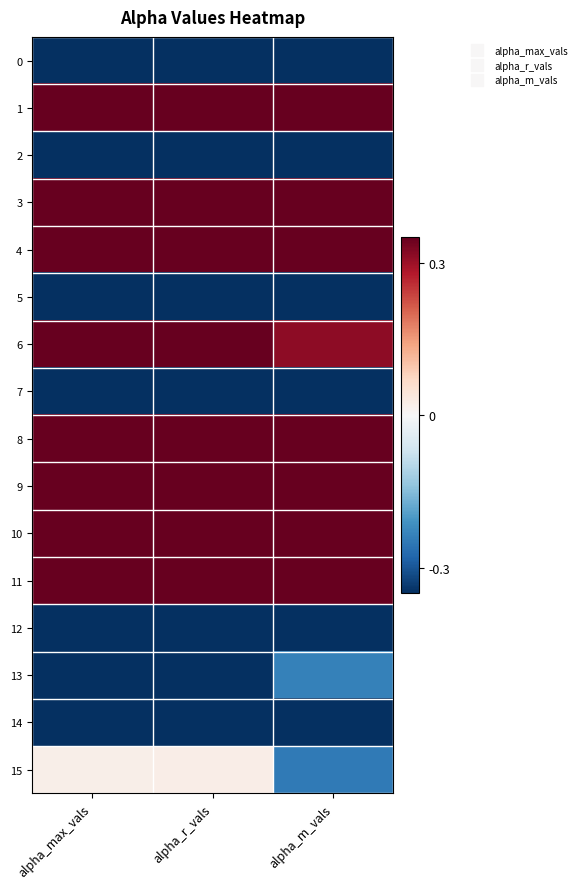

Which series has the widest spread of values?

15